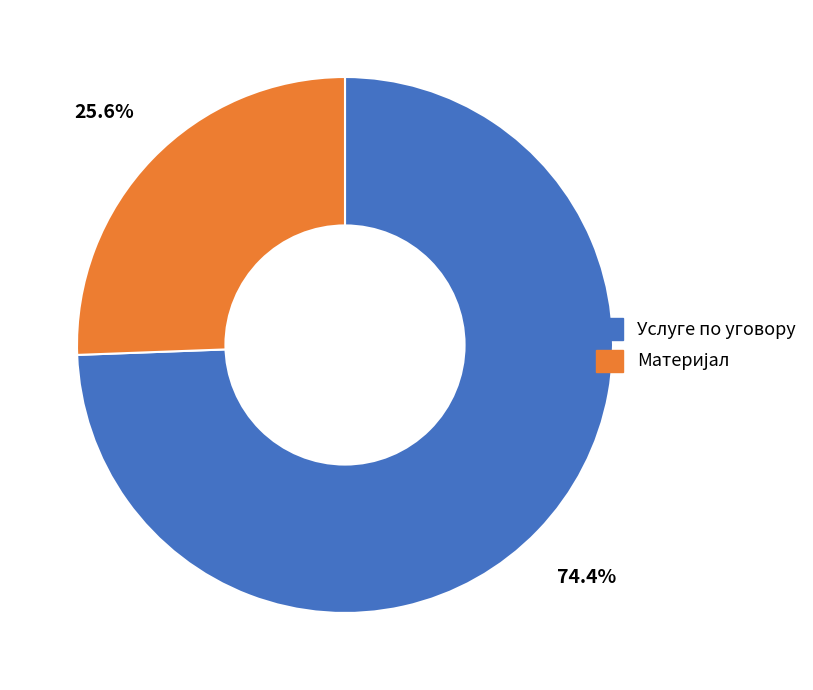

Is there a majority slice in this chart?

Yes